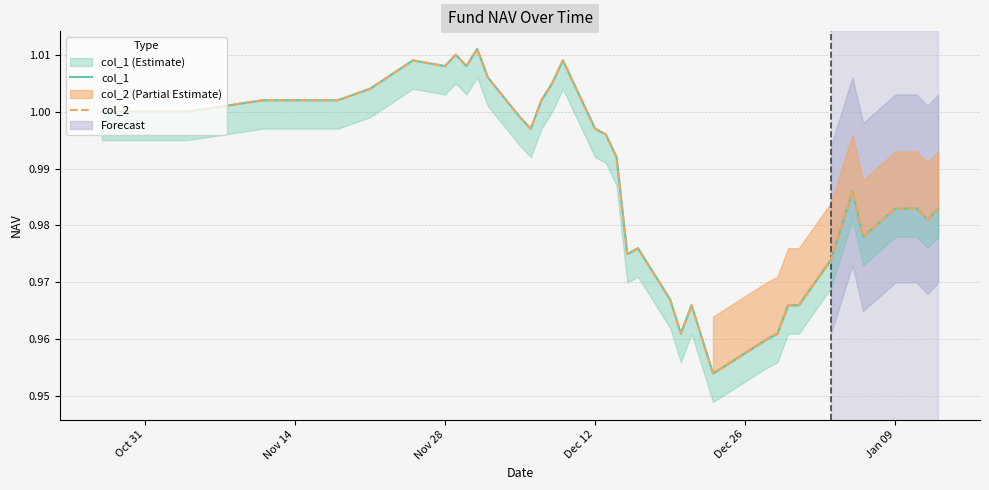

What is the difference between the maximum and minimum values in the col_2 series?

0.1